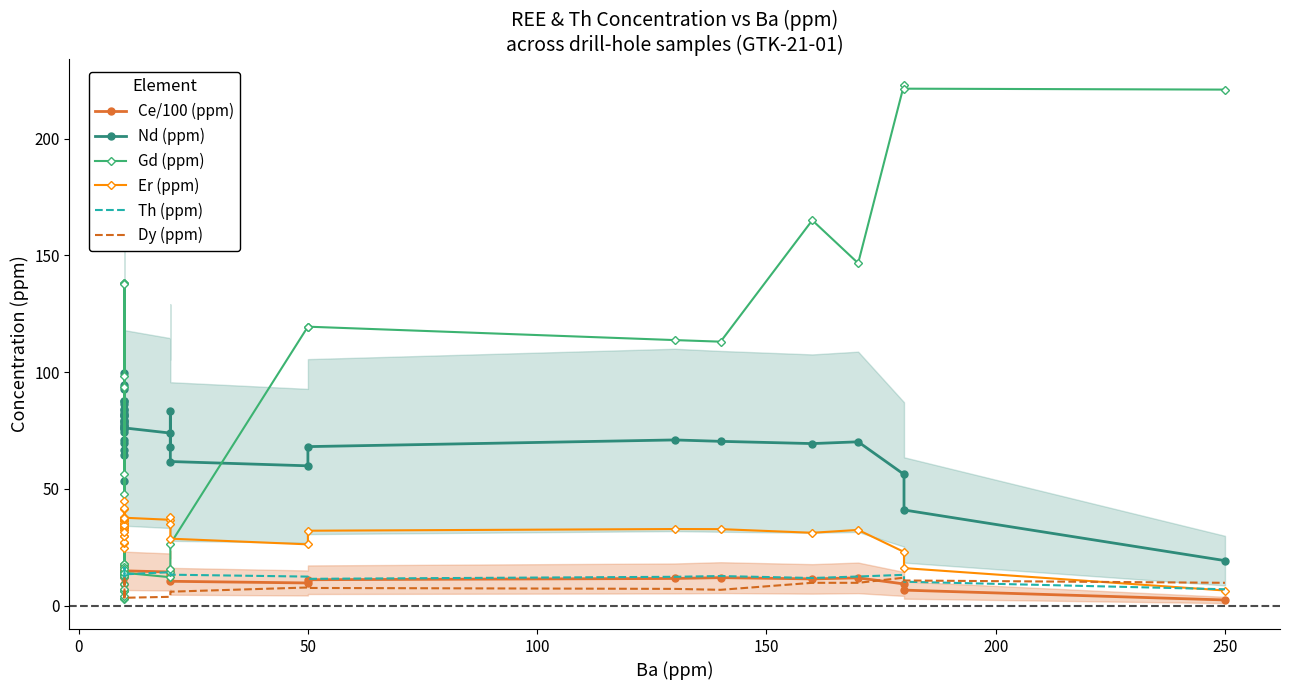

Reading right to left, list all the values displayed in this chart.

Ce/100 (ppm): 2.5	6.7	9.3	11.9	11.5	12.0	11.7	11.1	9.7	10.5	15.1	13.3	14.4	14.9	15.0	12.3	15.3	14.2	13.0	14.3	15.5	13.1	13.4	15.2	14.8	14.2	13.9	13.6	13.8	15.1	14.1	12.3	12.7	12.5	14.0	13.7	16.9	17.4	14.6	9.4
Nd (ppm): 19.3	41.0	56.2	70.2	69.4	70.4	71.0	68.1	59.9	61.7	83.2	68.1	73.9	76.1	77.0	64.6	86.3	81.7	75.8	83.9	93.0	78.8	79.6	87.8	84.0	78.9	78.0	76.2	81.3	87.8	81.7	71.0	69.6	66.6	74.5	76.8	94.6	99.5	82.6	53.4
Gd (ppm): 221.0	221.4	223.1	146.7	165.1	113.1	113.7	119.5	119.5	26.5	15.5	14.5	12.2	14.1	15.6	16.4	18.0	14.6	17.8	12.8	13.3	13.0	12.1	7.1	6.3	6.2	9.1	14.6	14.5	13.2	56.2	98.3	137.8	138.1	138.1	93.7	48.0	4.1	3.4	3.0
Er (ppm): 6.5	16.1	23.0	32.5	31.2	32.8	32.8	32.1	26.3	28.7	37.8	35.0	36.8	37.7	37.2	31.7	37.4	37.1	34.5	37.9	41.9	35.5	34.4	37.3	36.4	33.8	33.3	32.6	35.0	37.3	34.4	30.0	27.5	26.9	29.8	33.4	41.5	44.7	36.8	24.6
Th (ppm): 7.0	10.3	13.2	12.5	11.9	12.7	12.4	11.5	12.5	13.3	13.7	14.3	14.4	13.4	12.8	12.0	10.1	10.2	9.9	10.5	9.9	11.0	11.9	12.3	12.7	13.0	11.8	10.9	11.5	12.2	12.4	12.3	12.4	12.3	11.5	12.9	15.4	16.3	13.4	10.7
Dy (ppm): 9.8	10.8	12.0	9.8	9.8	6.8	7.2	7.6	7.8	6.0	5.4	4.6	3.8	3.4	4.4	4.8	5.2	5.0	5.2	4.4	4.0	4.0	4.2	4.8	4.8	5.2	5.2	5.6	5.0	5.2	7.8	10.6	12.2	12.4	11.8	9.0	6.8	4.8	3.8	3.2